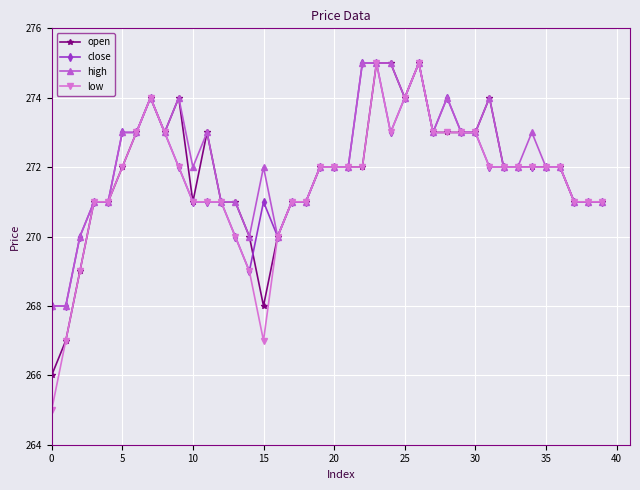

How many distinct data groups are displayed?

4